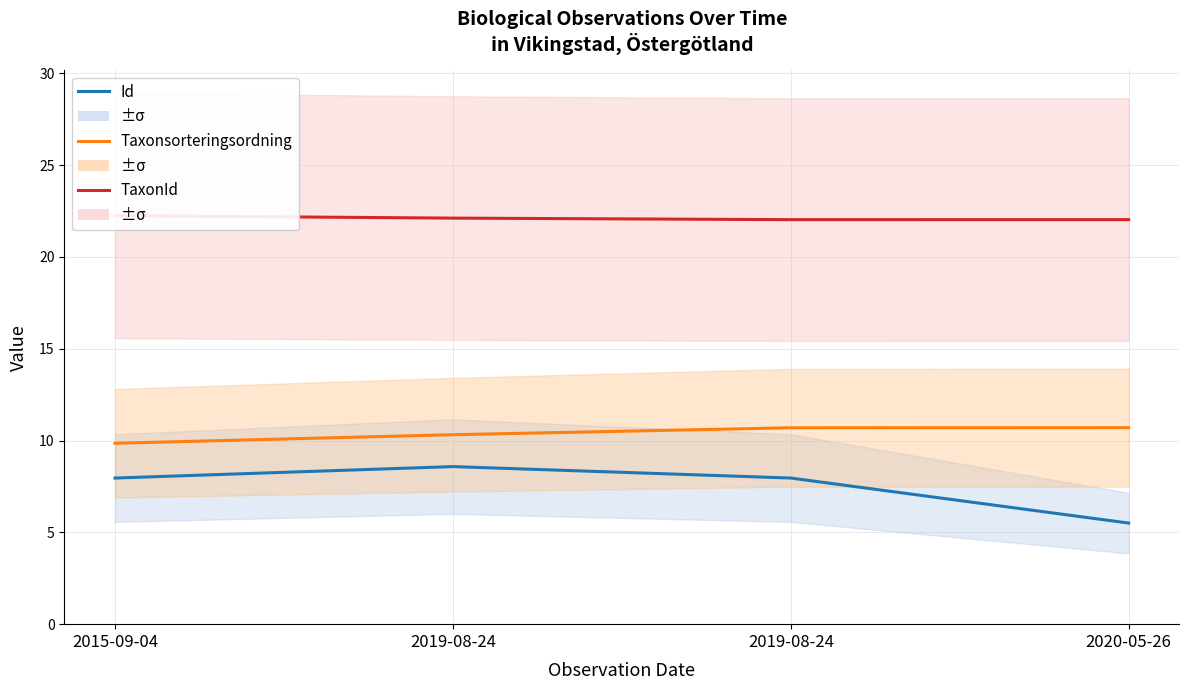

What is the smallest value displayed?

5.5